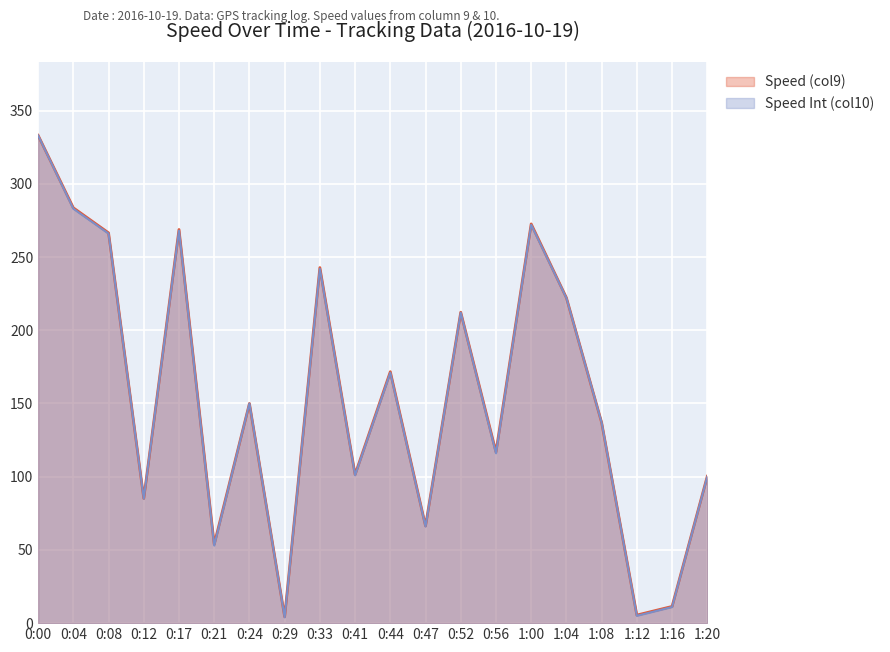

How many interior local valleys does the Speed Int (col10) series have?

7